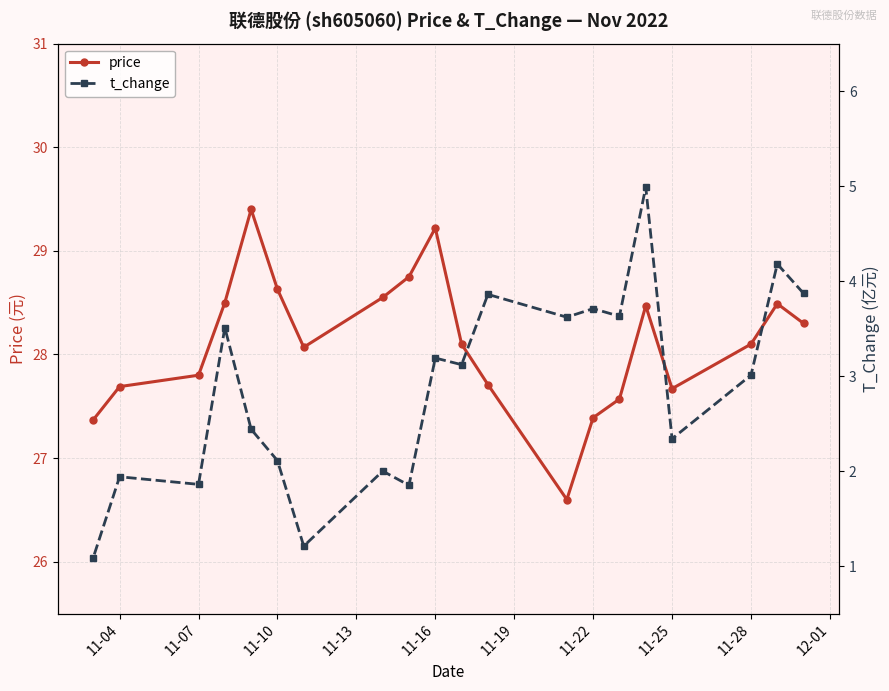

True or false: price has a value of 41.1 at 11-04.

False